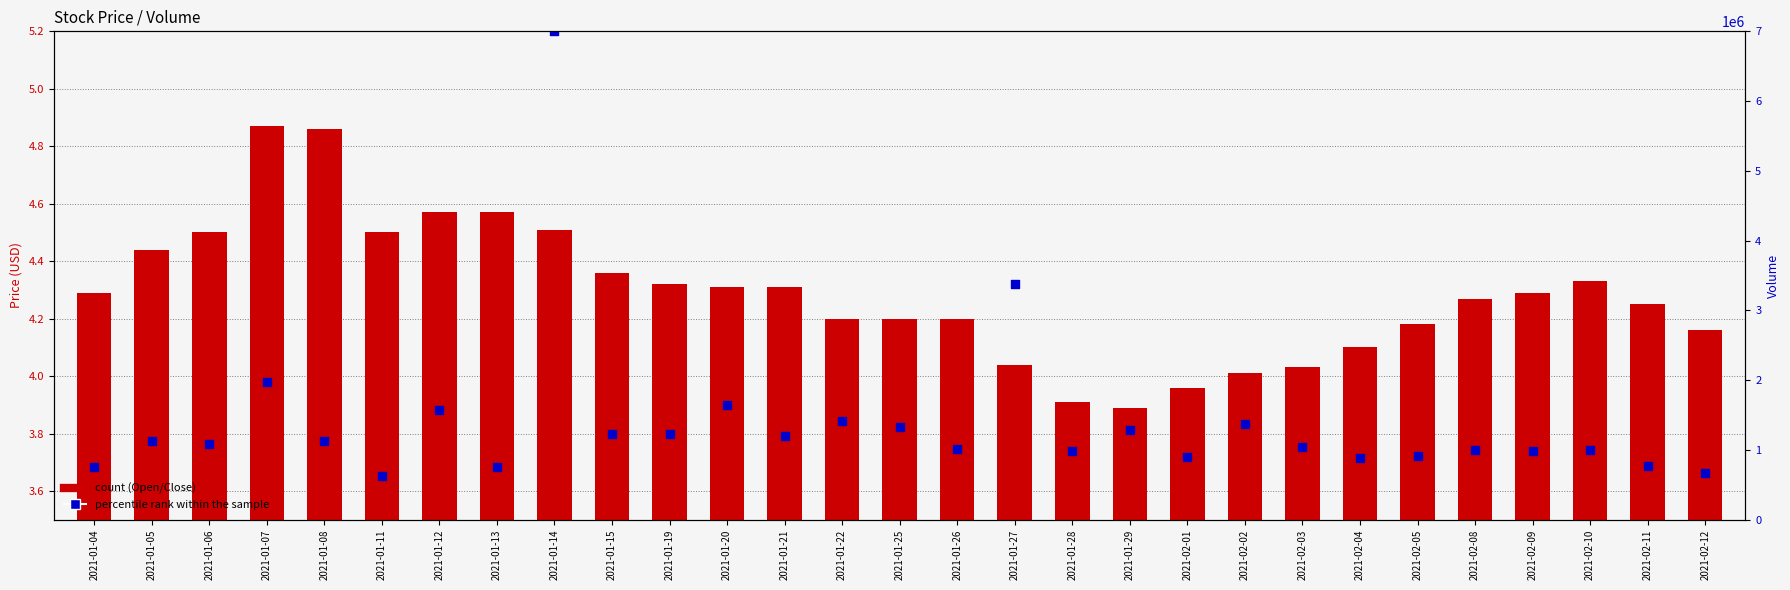

What is the ratio of the value at 2021-01-11 to the value at 2021-01-21?

1.0